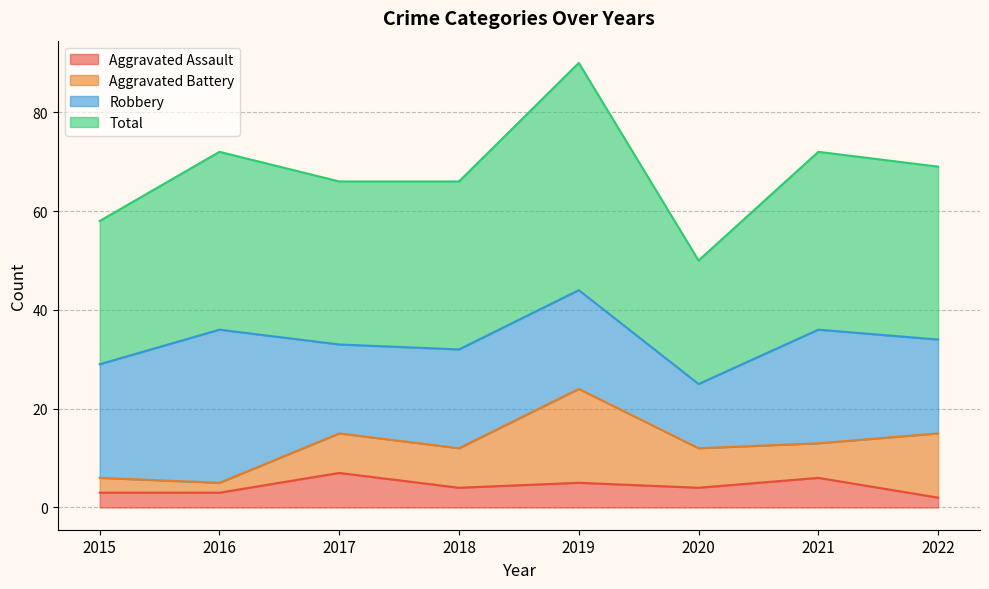

Which series has the largest range (max minus min)?

Total